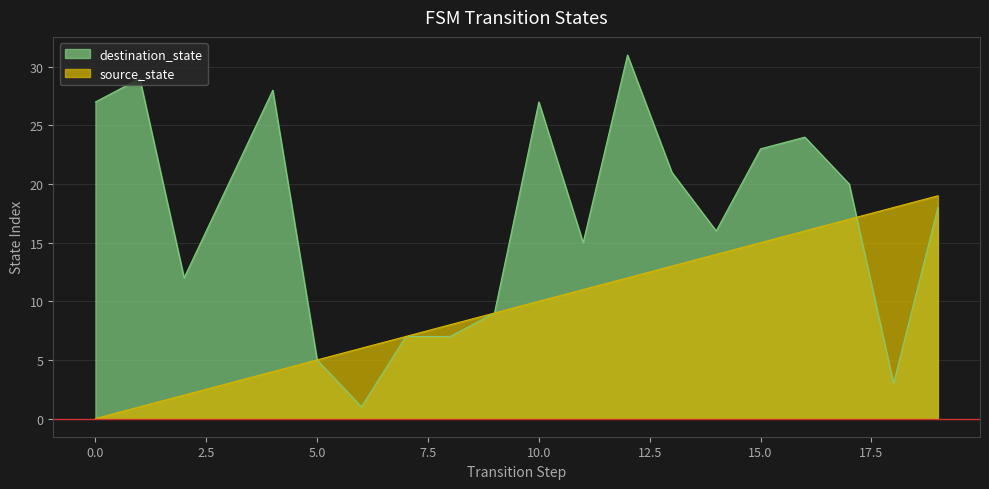

Is it true that source_state equals 17 at 17?

True